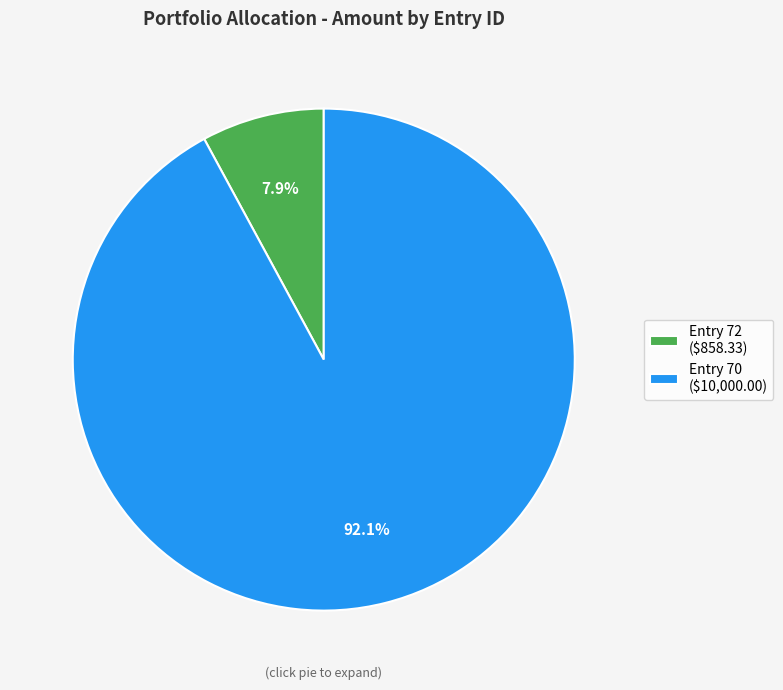

Which category has the biggest portion of the pie?

Entry 70 ($10,000.00)